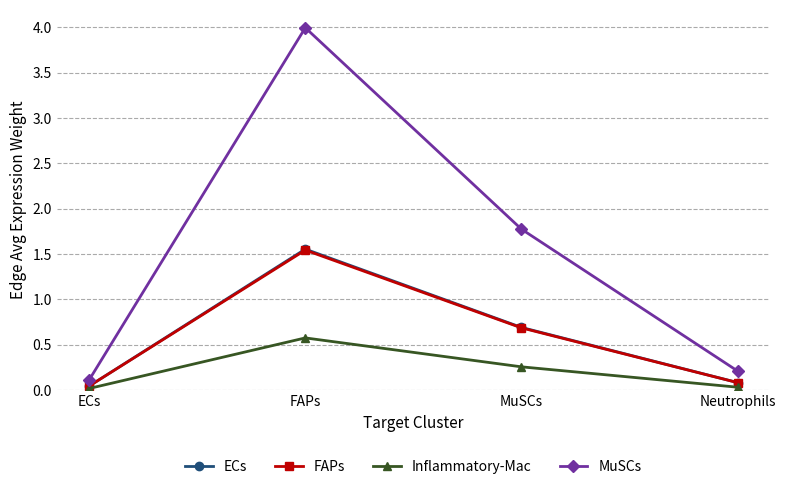

At which category is the sum across all series the highest?

FAPs